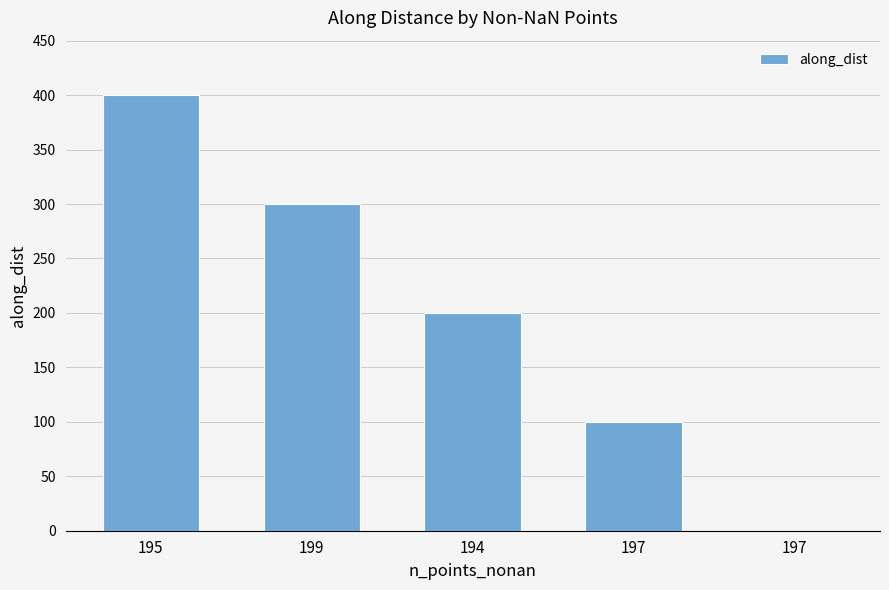

What is the ratio of the value at 199 to the value at 195?

0.8